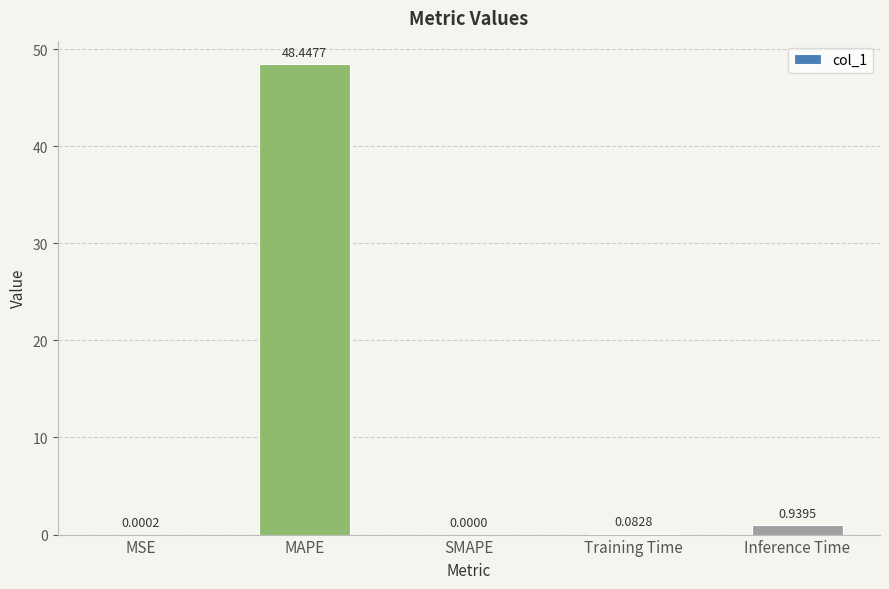

What is the sum of all values?

49.5